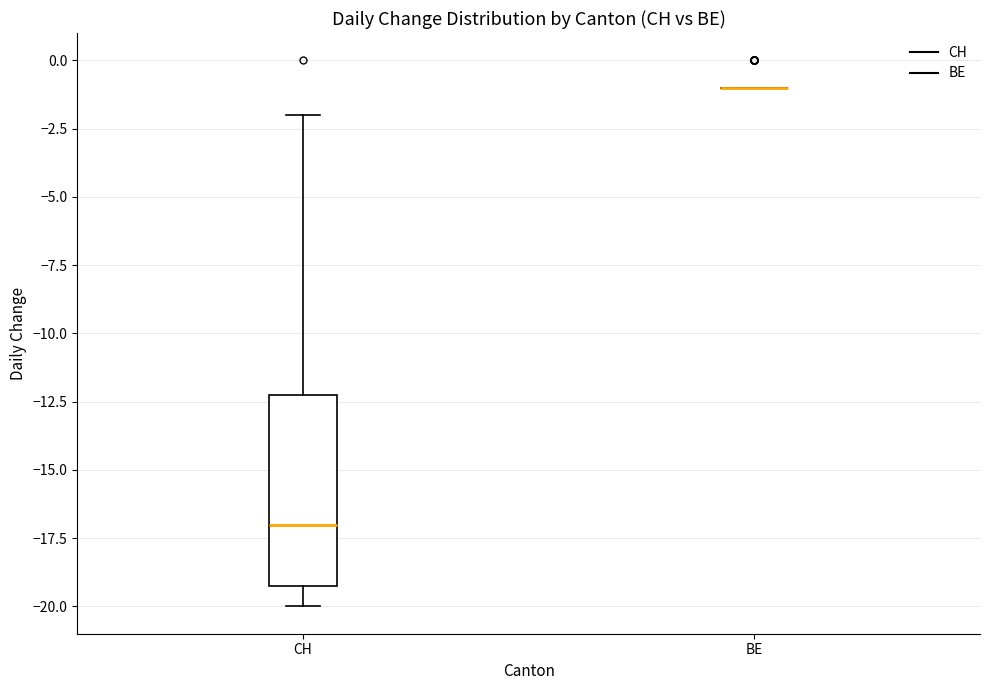

Reading left to right, transcribe this box plot: for each box, give where its median line is, the range the box spans, and where its two whiskers end, as read against the y-axis. The values are not printed on the chart, so give them approximately, as read against the axis.

CH: median -17, box -19 to -12, whiskers -20 to -2
BE: box collapsed to a line at -1, whiskers -1 to -1